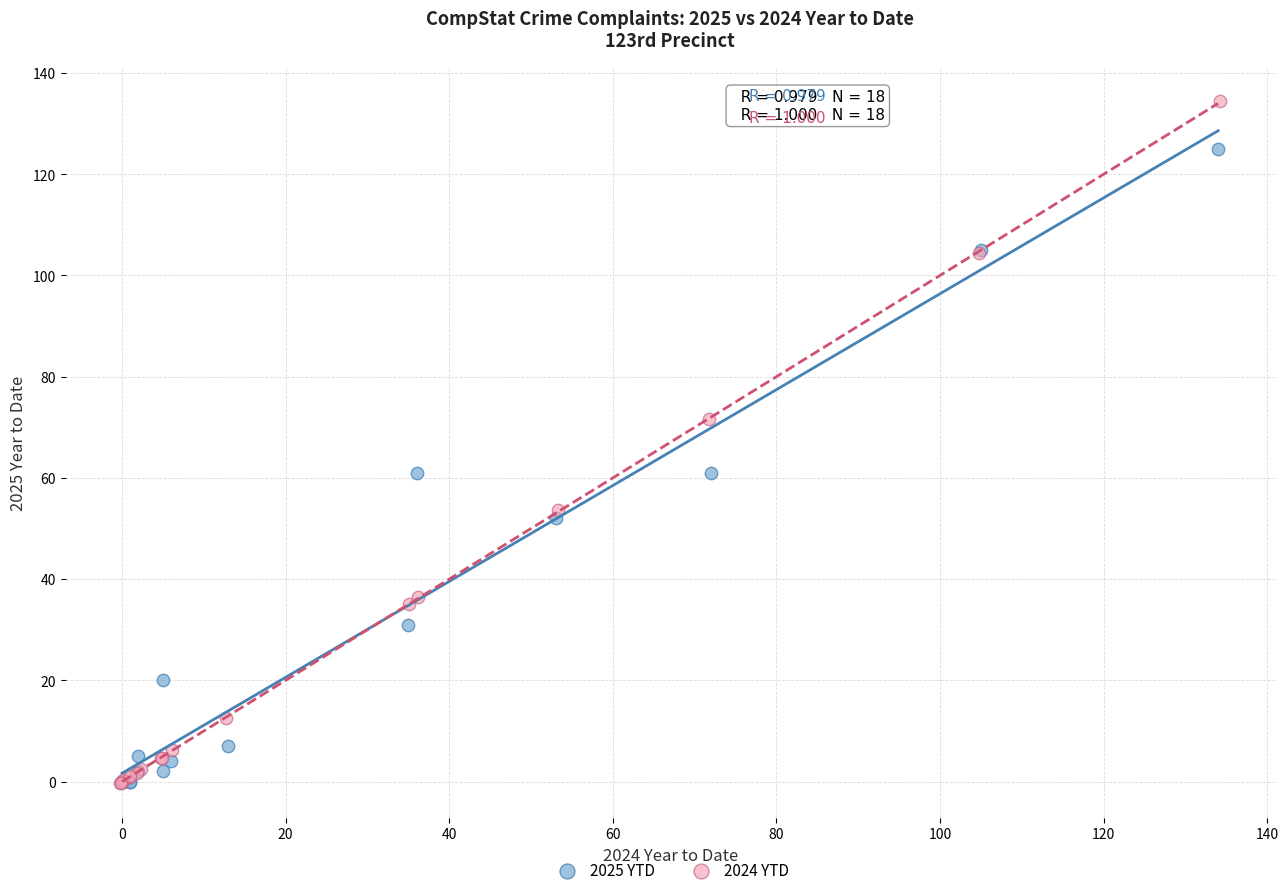

Which series has the widest spread of Y values?

2024 YTD